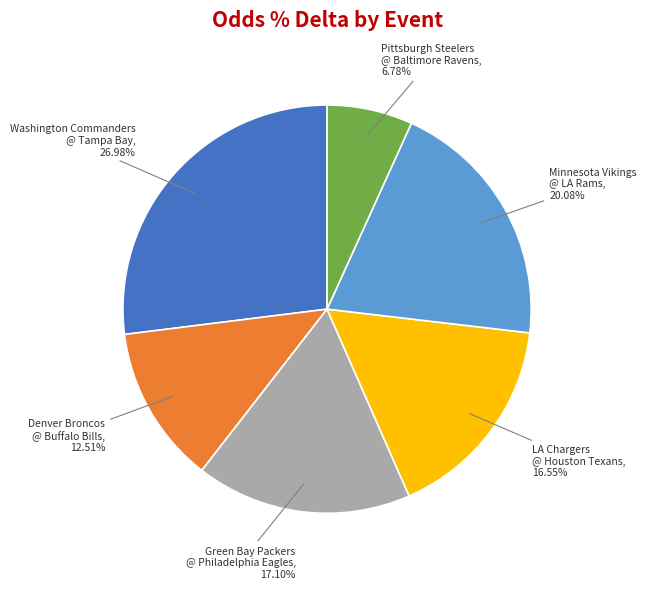

Is there any slice that represents more than half of the pie?

No